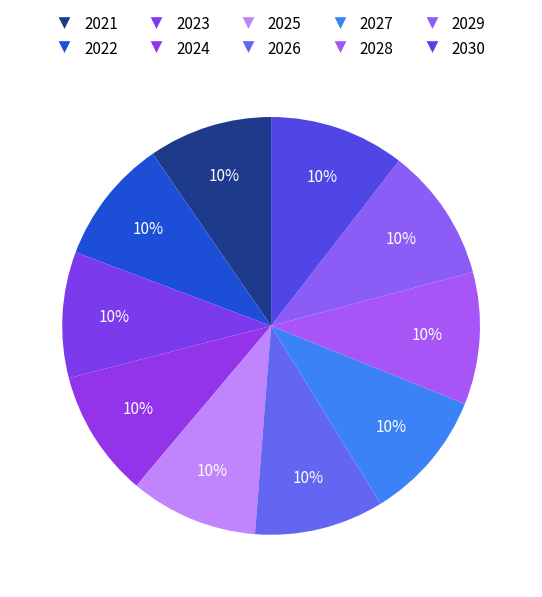

To the nearest percent, what is the difference between the largest and smallest slice percentages?

1%